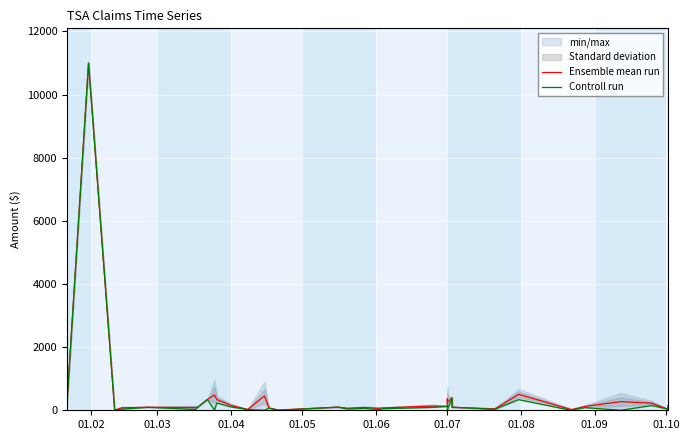

What position from the right is 01.02?

36